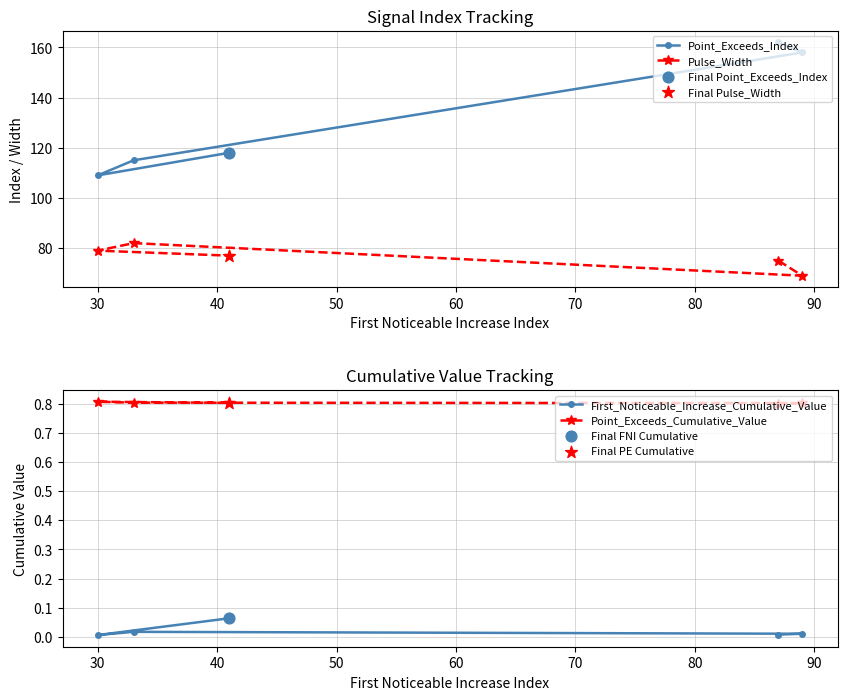

Which series contains the lowest Y value?

First_Noticeable_Increase_Cumulative_Value